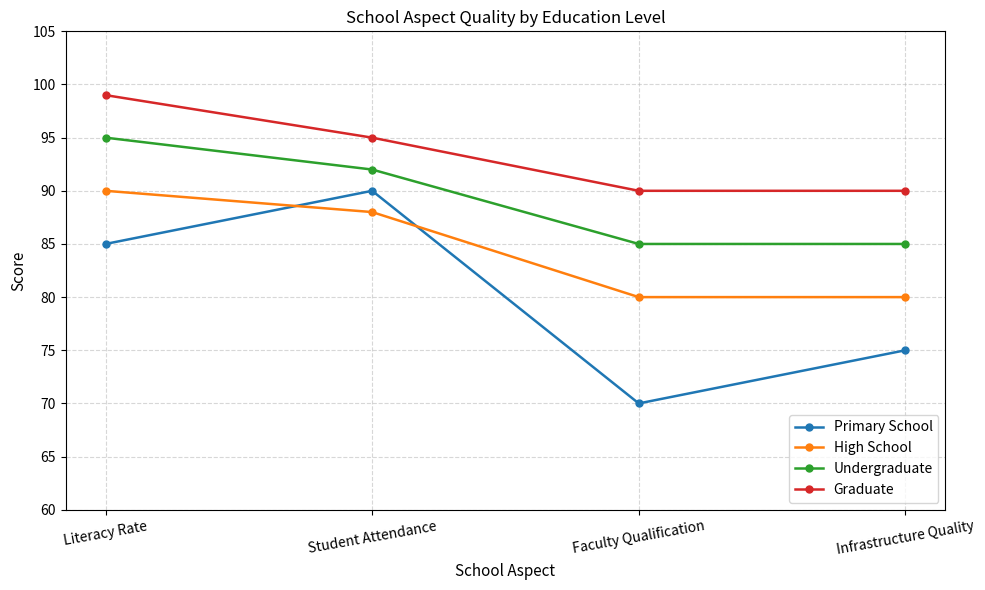

What is the difference between the highest and lowest values at Student Attendance?

7